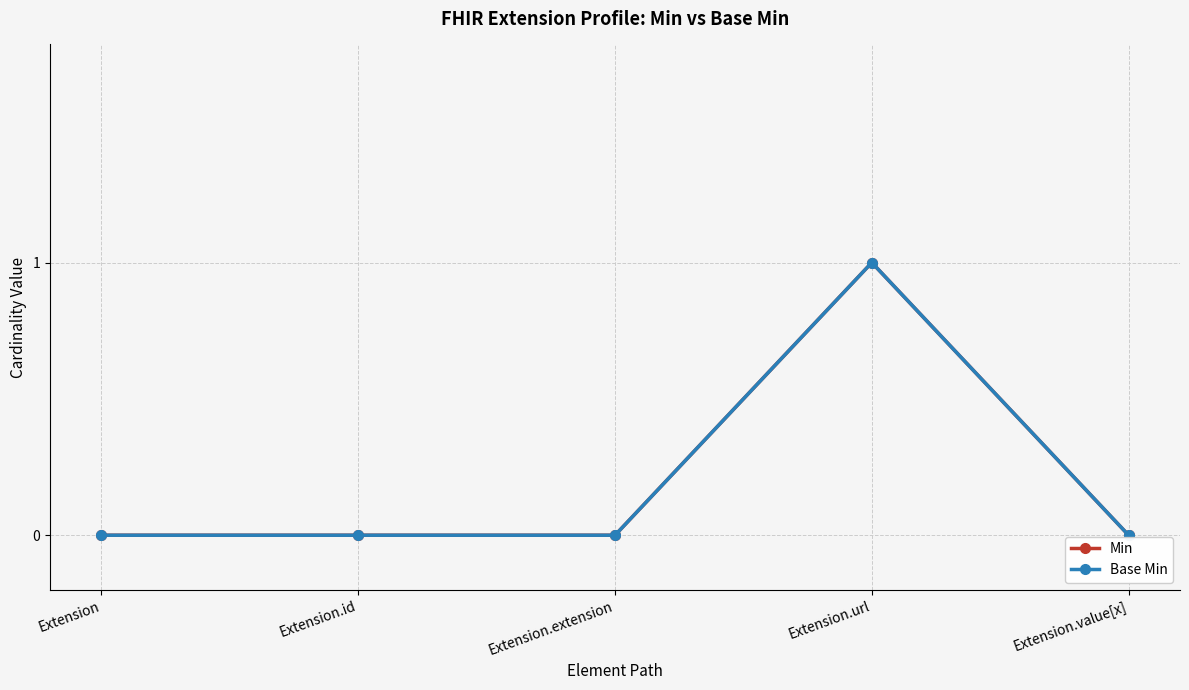

What is the sum of all Min values?

1